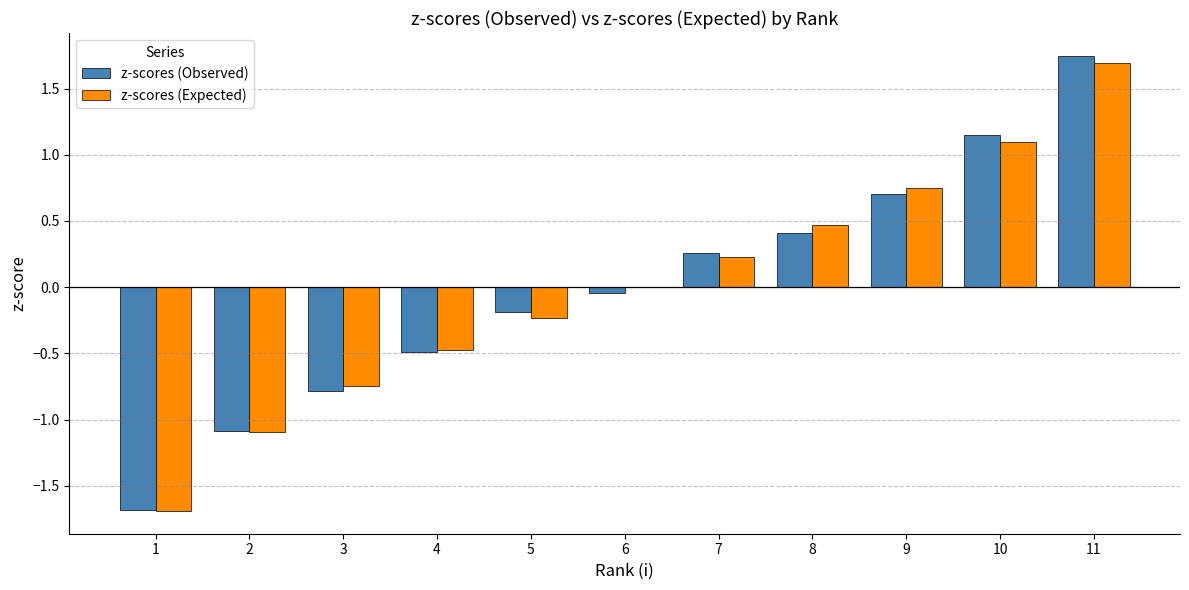

How many groups of bars are there?

11